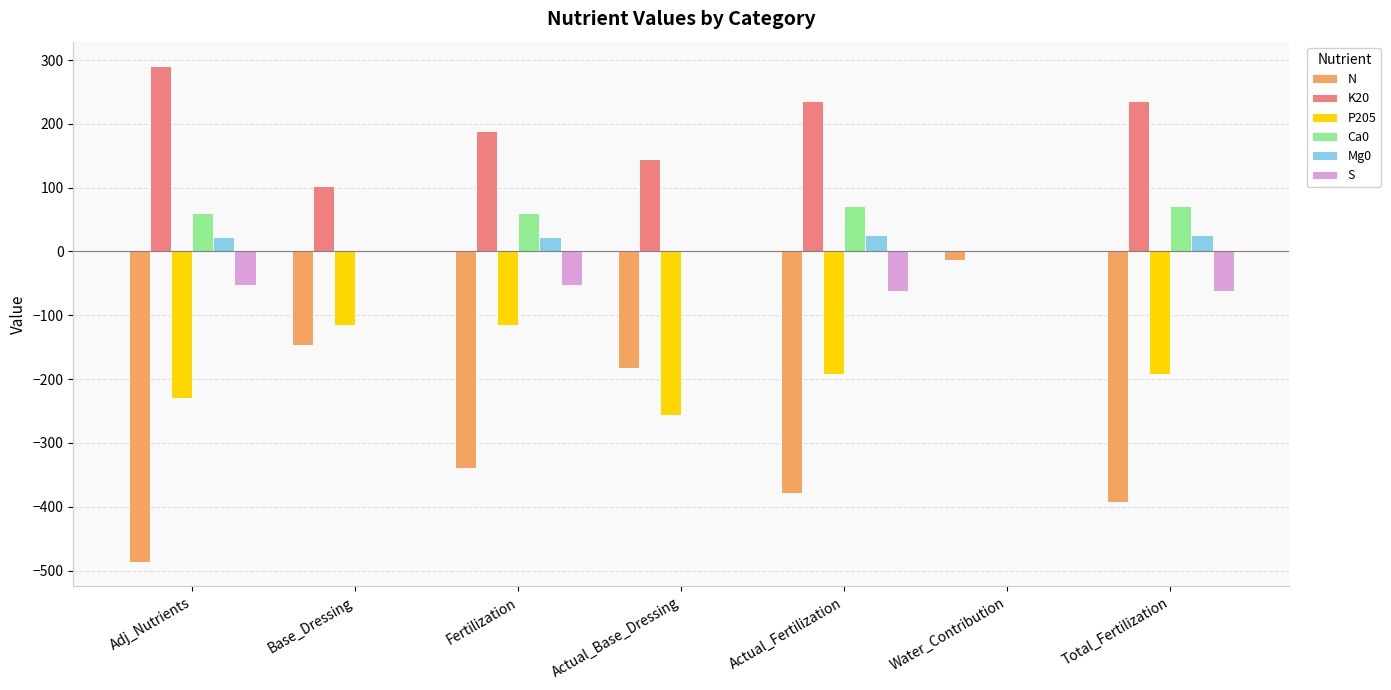

Between Base_Dressing and Total_Fertilization, which series saw the biggest shift?

N